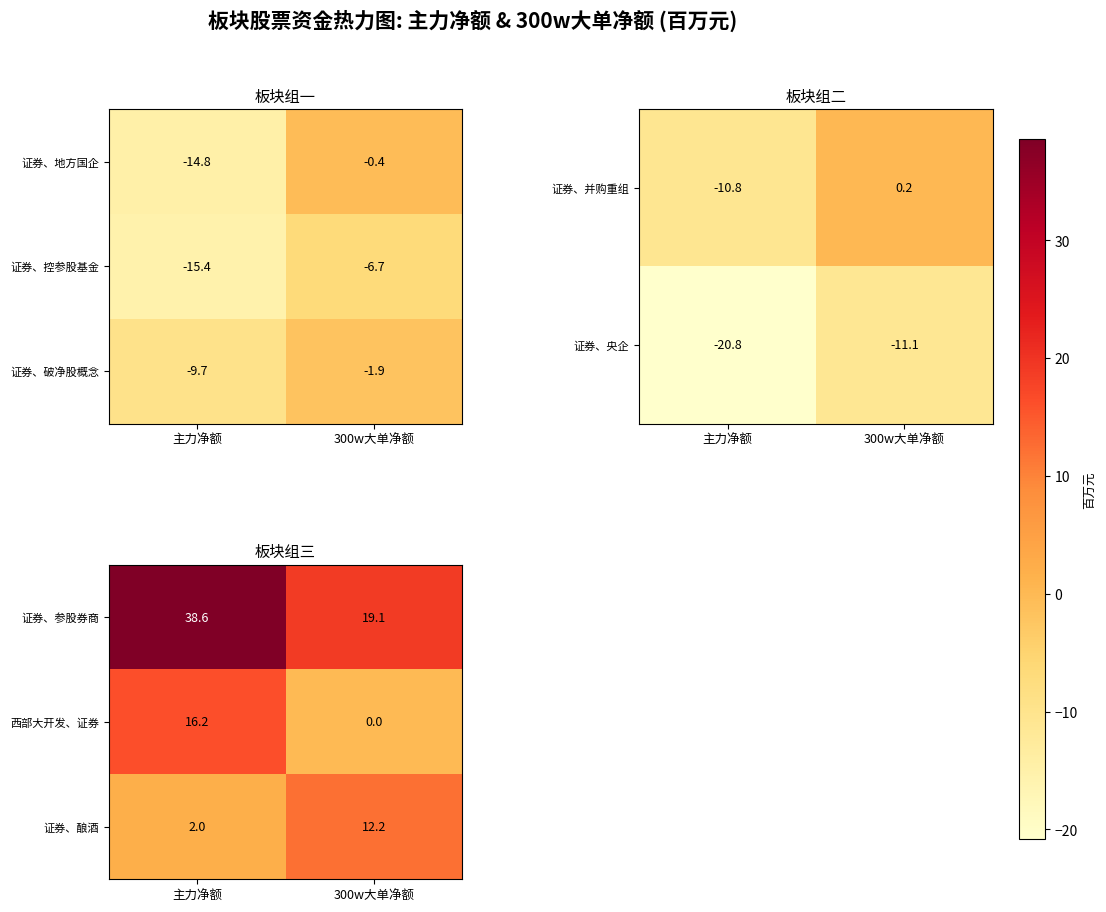

Where does the 证券、参股券商 series first go above 38?

主力净额